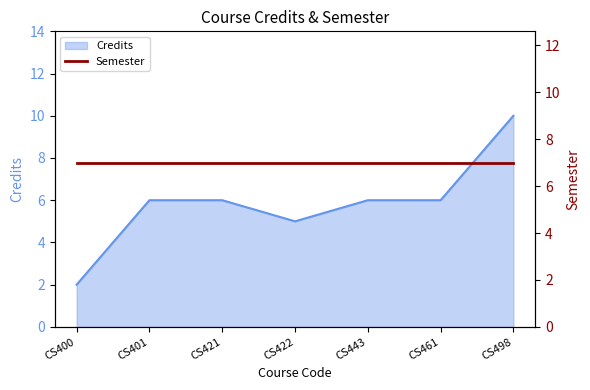

Is it true that Credits equals 8 at CS461?

False